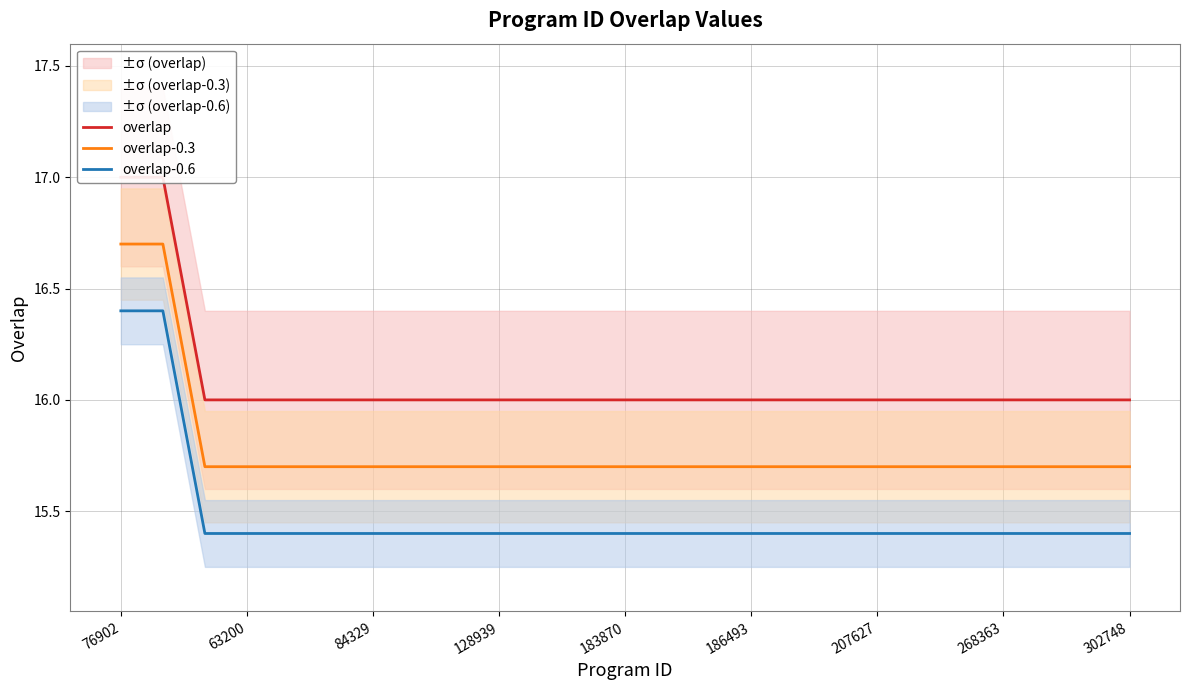

The overlap-0.6 series shows 16.4 at 76902. True or false?

True